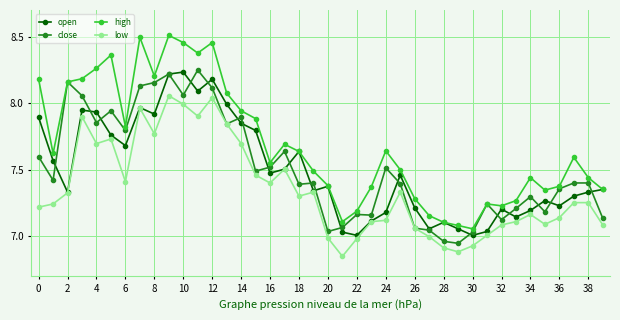

True or false: low has more than 0 points higher than both neighbors.

True